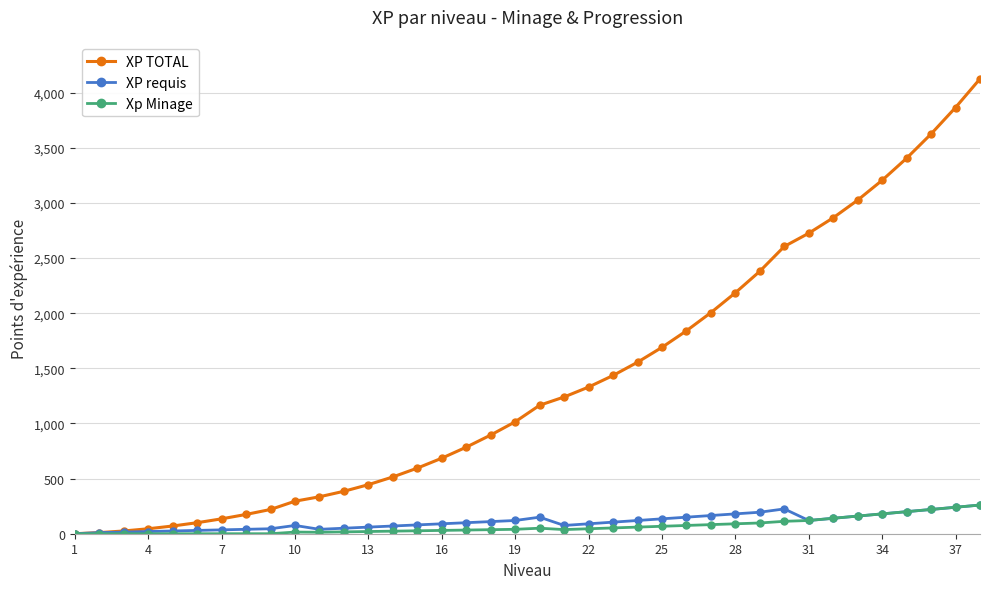

True or false: XP requis has more than 2 interior local peaks.

True